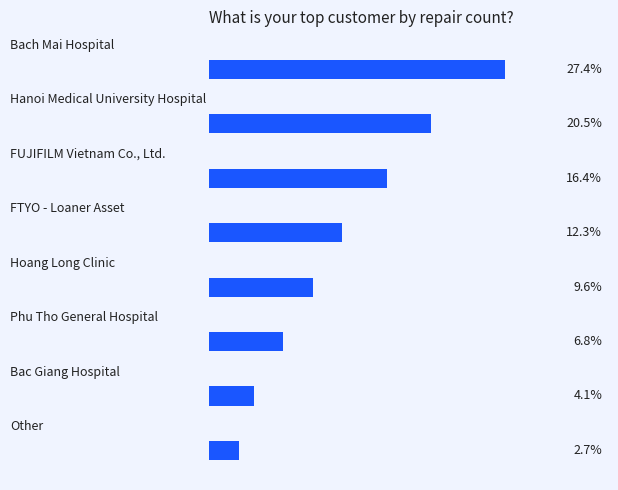

Rank the categories by value from highest to lowest.

0, 1, 2, 3, 4, 5, 6, 7